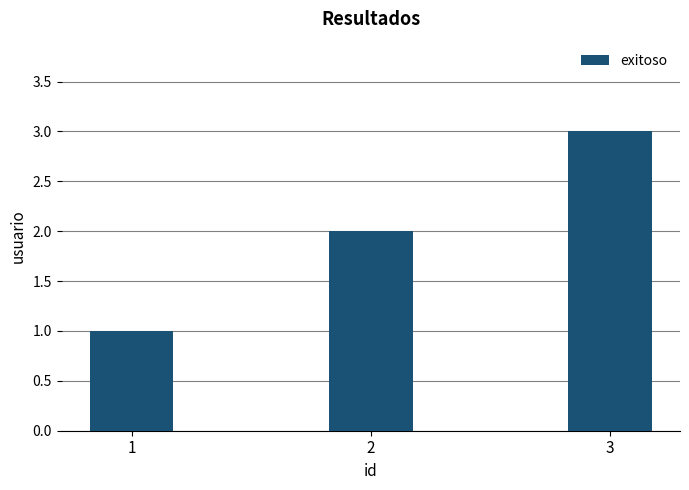

List the labels in order of value, largest first.

3, 2, 1